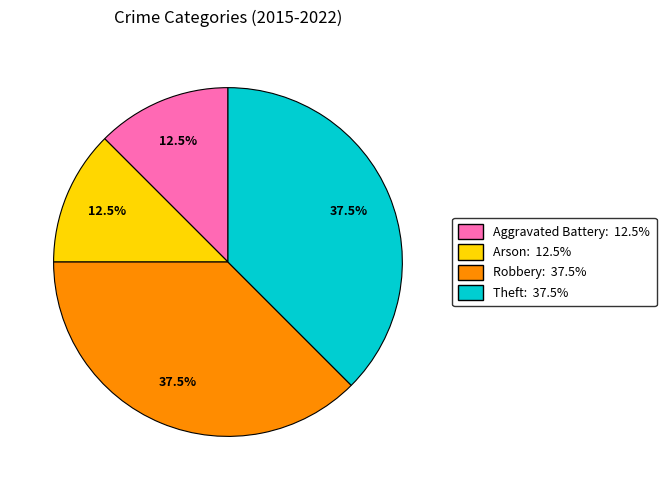

Does any single category account for the majority?

No